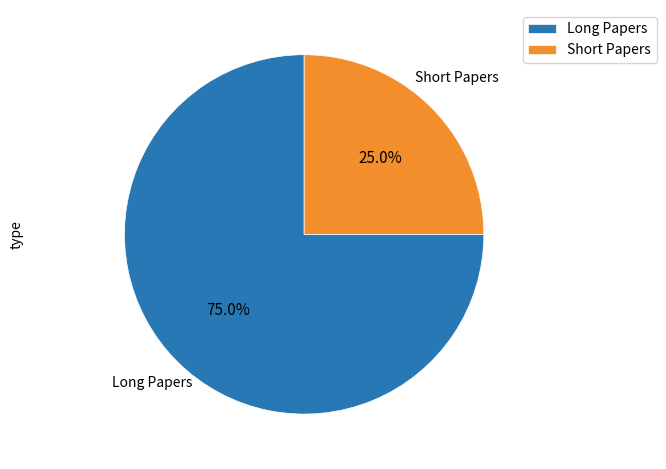

Approximately how many times larger is the value at Long Papers compared to Short Papers?

3.0